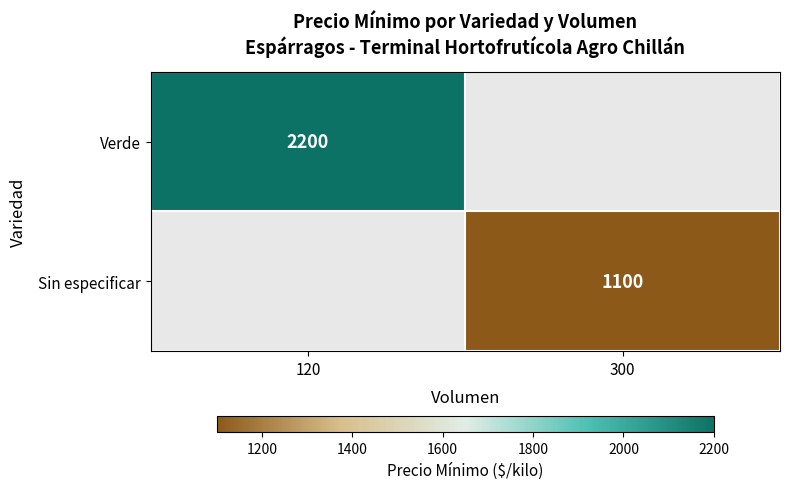

At how many categories does at least one series exceed 1314?

1